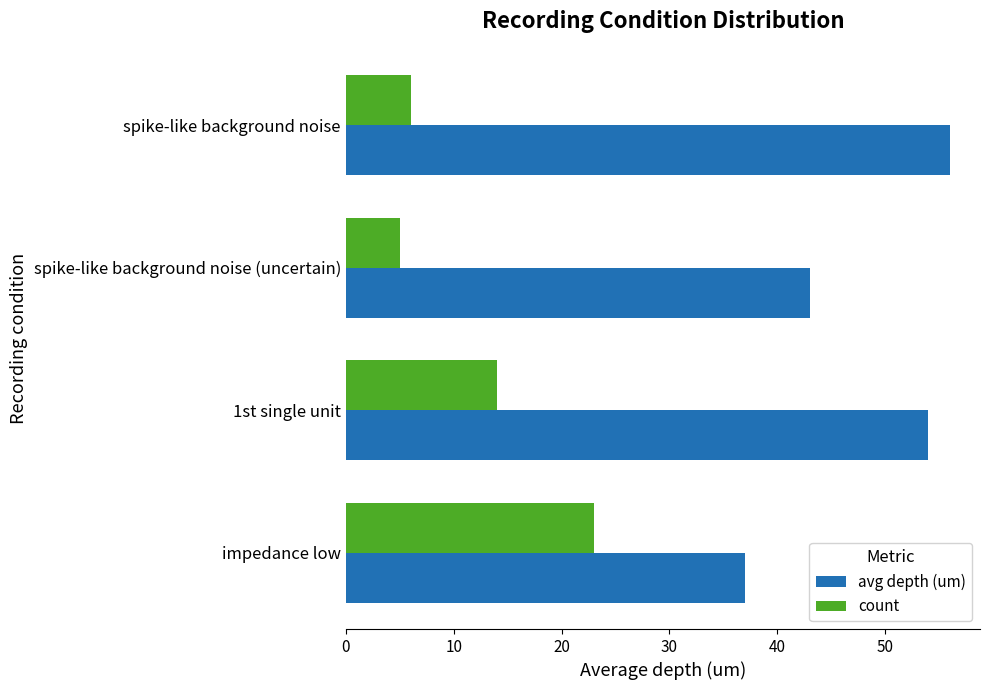

Count the number of data series in this chart.

2